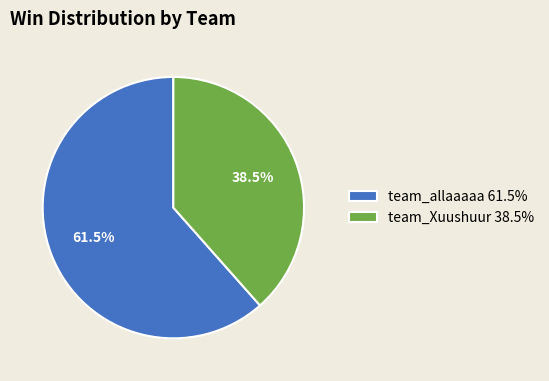

What portion of the pie excludes team_Xuushuur 38.5%?

61.5%